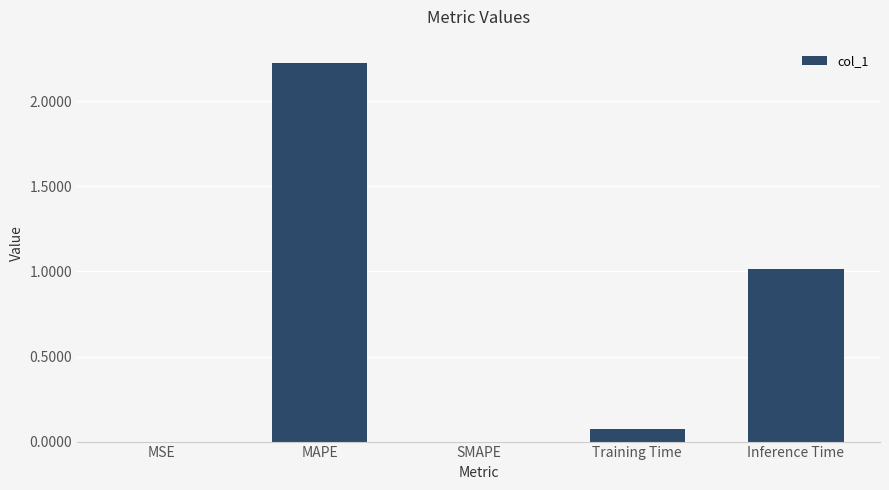

What is the sum of the values at SMAPE and Inference Time?

1.0